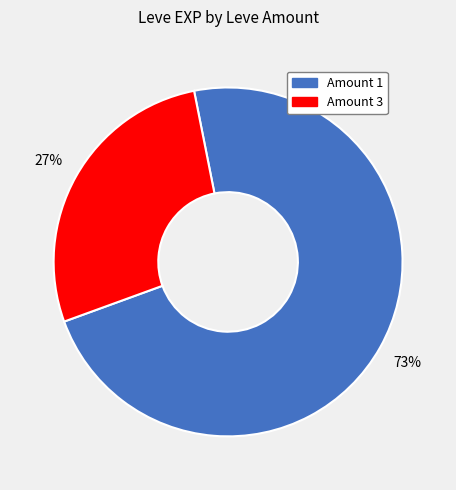

What percentage is the Amount 1 slice, to the nearest percent?

73%